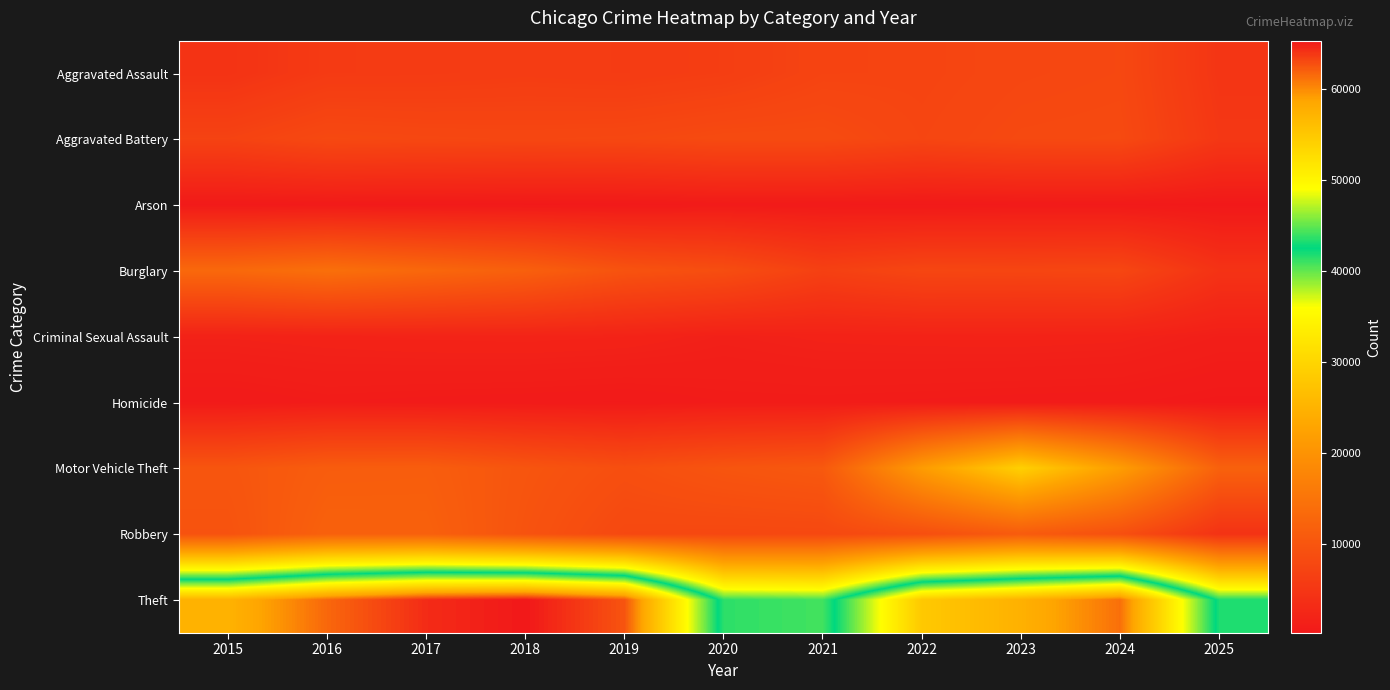

Which series has the largest range (max minus min)?

Theft